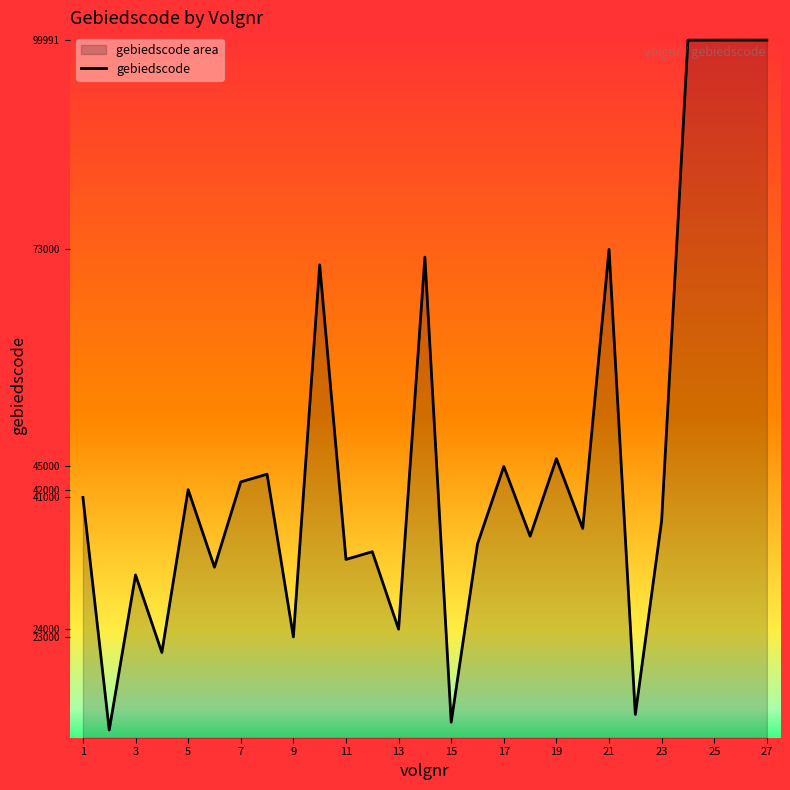

What is the difference between the second highest and second lowest values?

87993